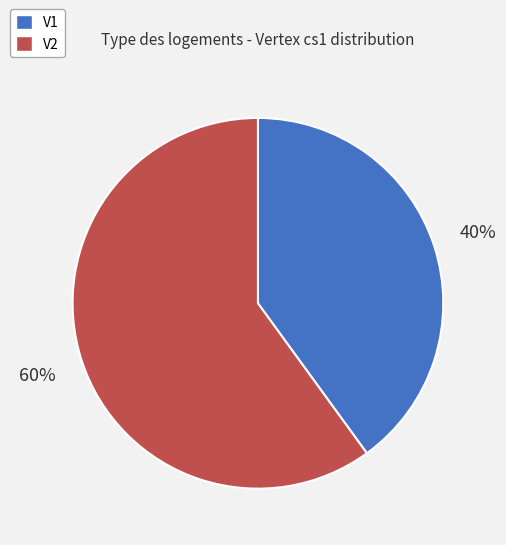

Combined, do V1 and V2 account for over 50%?

Yes